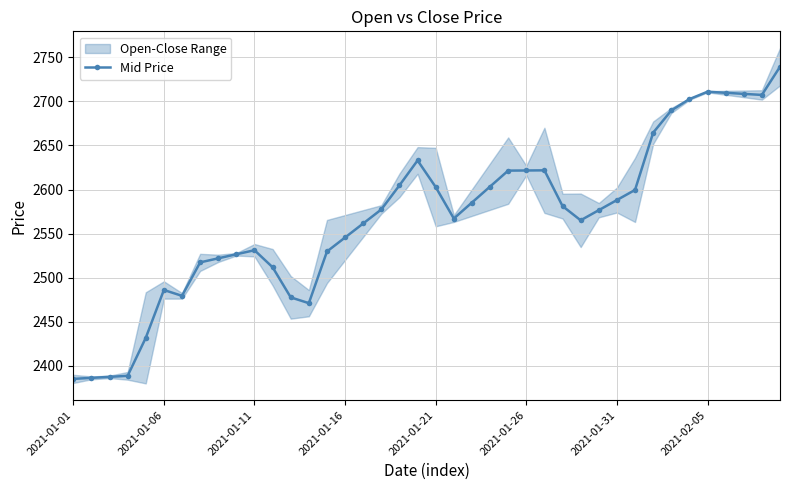

Read the value at 19.

2633.0